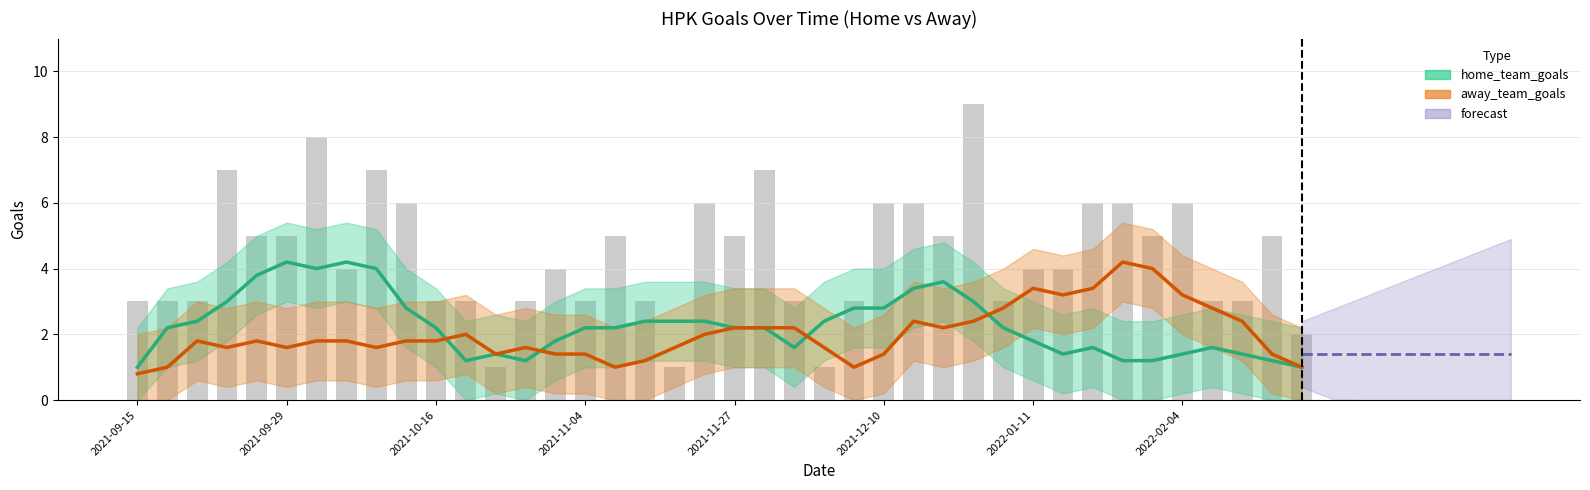

Between 2022-02-05 and 2022-02-25, which series saw the biggest shift?

away_team_goals